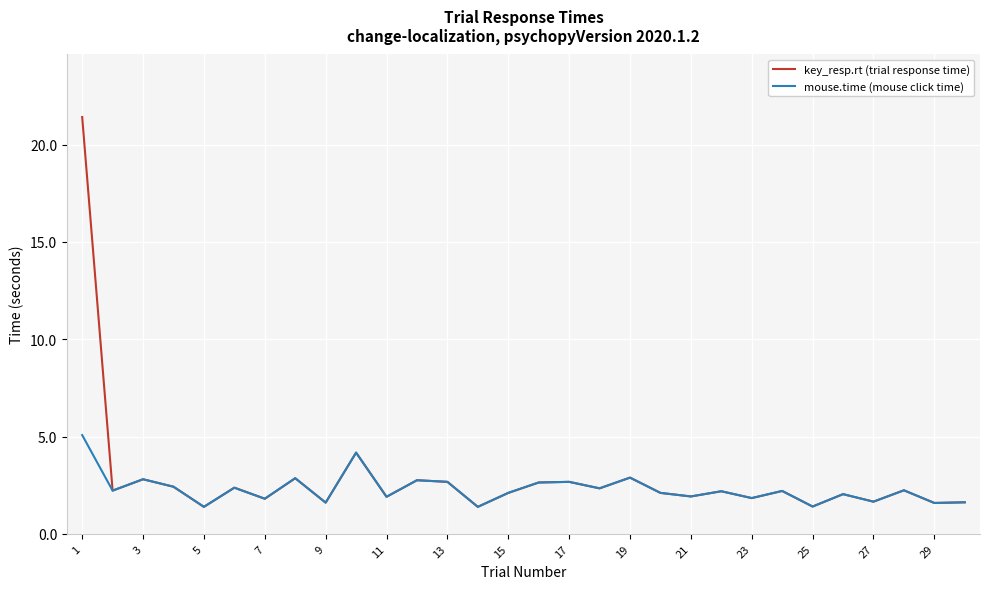

Which series has the widest spread of values?

key_resp.rt (trial response time)